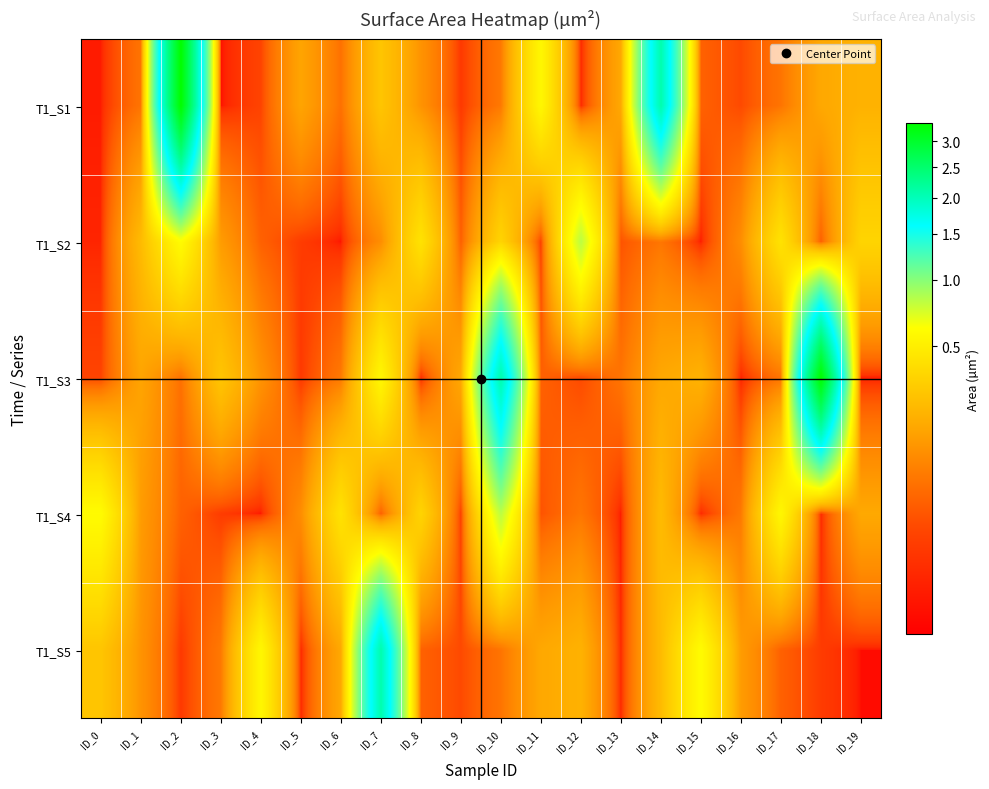

Reading left to right, what are all the values shown in this chart?

T1_S1: ID_0=0.0	ID_1=0.1	ID_2=3.4	ID_3=0.0	ID_4=0.0	ID_5=0.2	ID_6=0.1	ID_7=0.3	ID_8=0.1	ID_9=0.0	ID_10=0.1	ID_11=0.6	ID_12=0.0	ID_13=0.2	ID_14=2.1	ID_15=0.0	ID_16=0.0	ID_17=0.1	ID_18=0.2	ID_19=0.2
T1_S2: ID_0=0.0	ID_1=0.2	ID_2=0.6	ID_3=0.1	ID_4=0.0	ID_5=0.0	ID_6=0.0	ID_7=0.1	ID_8=0.4	ID_9=0.0	ID_10=0.3	ID_11=0.0	ID_12=0.8	ID_13=0.0	ID_14=0.1	ID_15=0.0	ID_16=0.1	ID_17=0.4	ID_18=0.0	ID_19=0.3
T1_S3: ID_0=0.0	ID_1=0.2	ID_2=0.1	ID_3=0.3	ID_4=0.1	ID_5=0.0	ID_6=0.1	ID_7=0.6	ID_8=0.0	ID_9=0.2	ID_10=2.1	ID_11=0.0	ID_12=0.0	ID_13=0.1	ID_14=0.2	ID_15=0.2	ID_16=0.0	ID_17=0.1	ID_18=3.4	ID_19=0.0
T1_S4: ID_0=0.6	ID_1=0.1	ID_2=0.0	ID_3=0.0	ID_4=0.0	ID_5=0.1	ID_6=0.4	ID_7=0.0	ID_8=0.3	ID_9=0.0	ID_10=0.8	ID_11=0.0	ID_12=0.1	ID_13=0.0	ID_14=0.2	ID_15=0.0	ID_16=0.1	ID_17=0.6	ID_18=0.0	ID_19=0.2
T1_S5: ID_0=0.3	ID_1=0.1	ID_2=0.0	ID_3=0.1	ID_4=0.6	ID_5=0.0	ID_6=0.2	ID_7=2.1	ID_8=0.0	ID_9=0.0	ID_10=0.1	ID_11=0.2	ID_12=0.2	ID_13=0.0	ID_14=0.2	ID_15=0.6	ID_16=0.1	ID_17=0.0	ID_18=0.0	ID_19=0.0